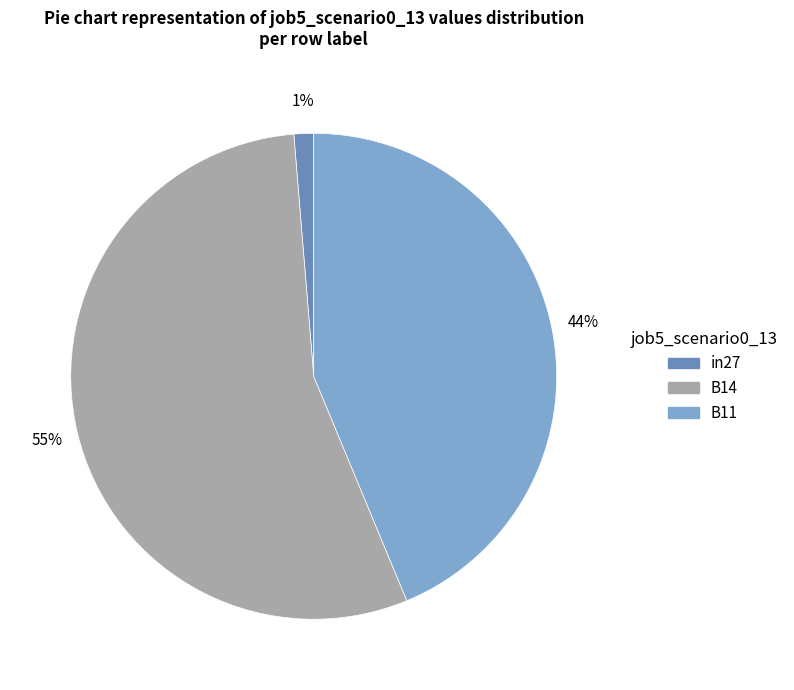

To the nearest percent, what percentage of the pie is B11?

44%